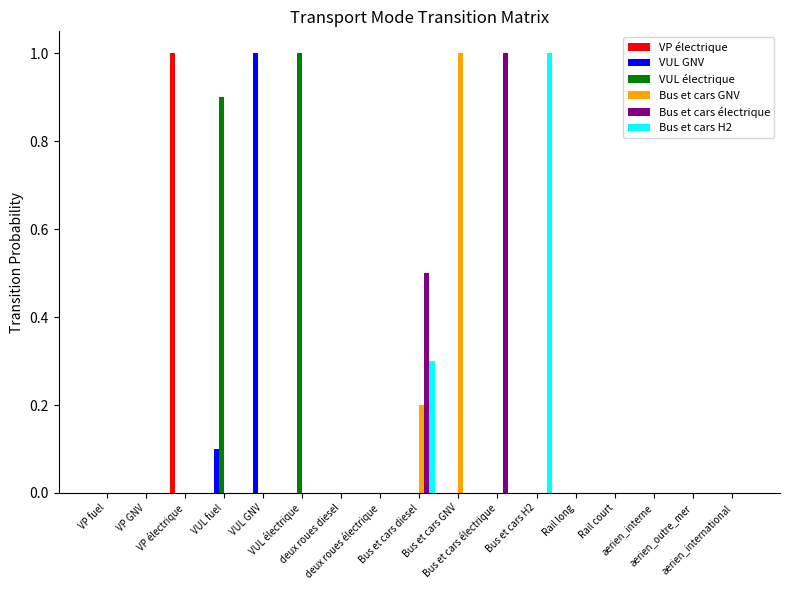

Are the bars grouped side by side (vs. stacked)?

Yes